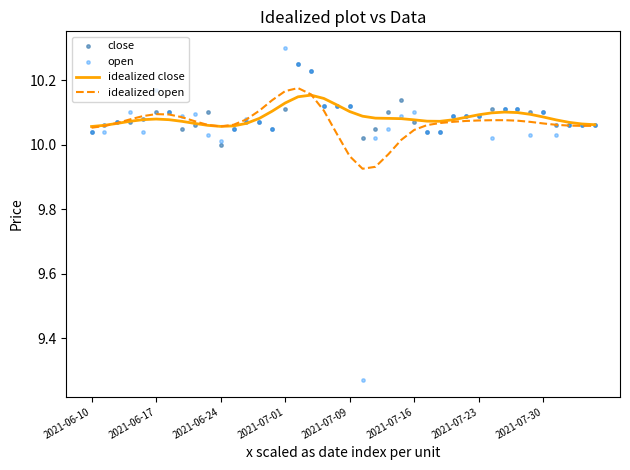

Which series has the largest total across all categories?

idealized close